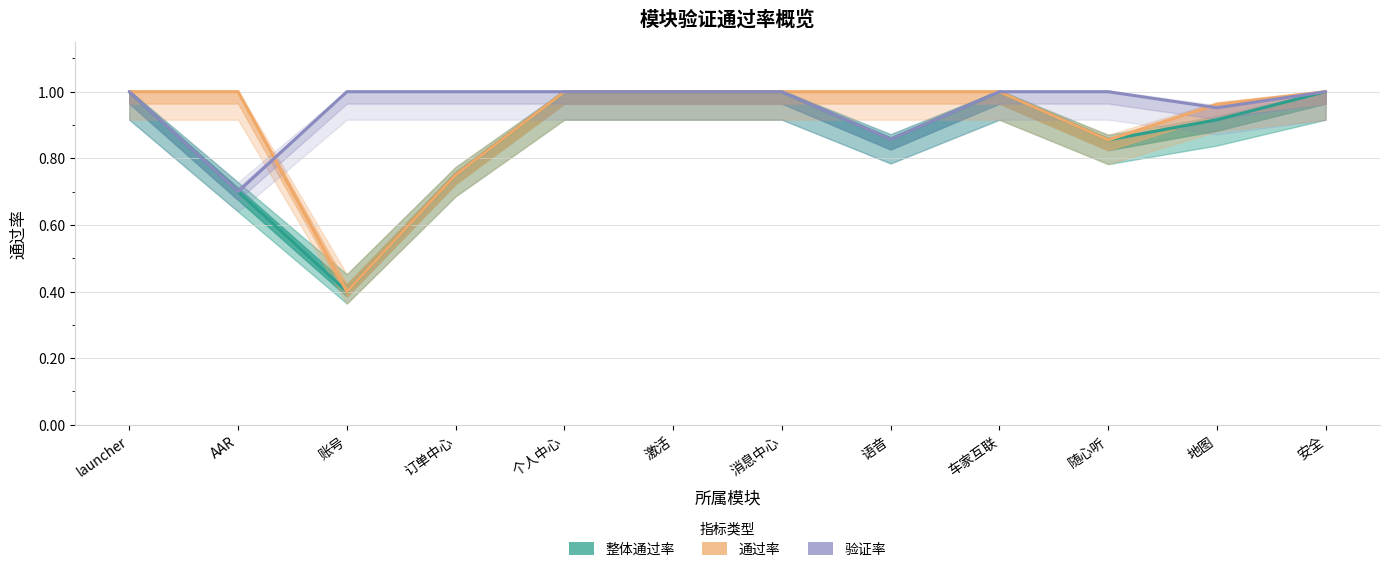

After their last crossing, which series has the higher values: 验证率 or 通过率?

通过率